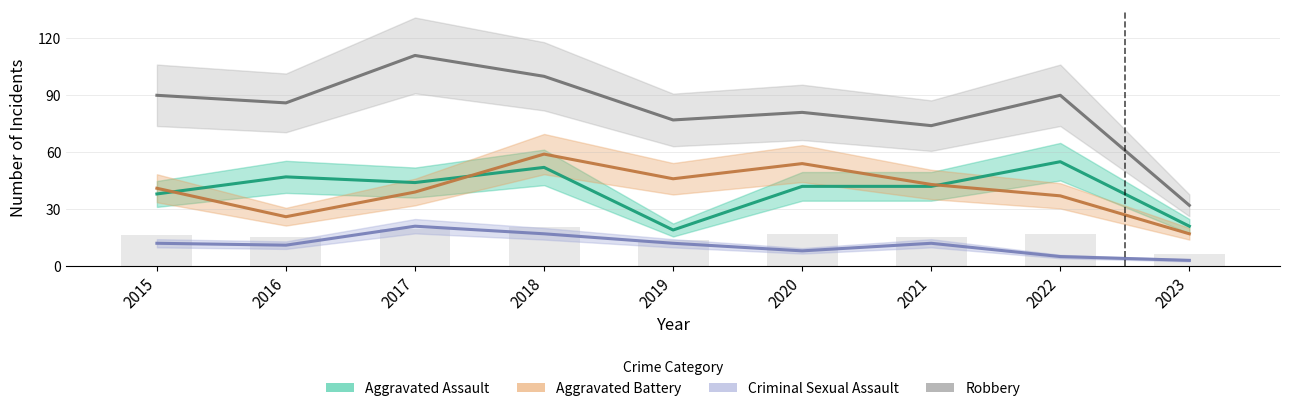

What is the maximum value shown in the chart?

111